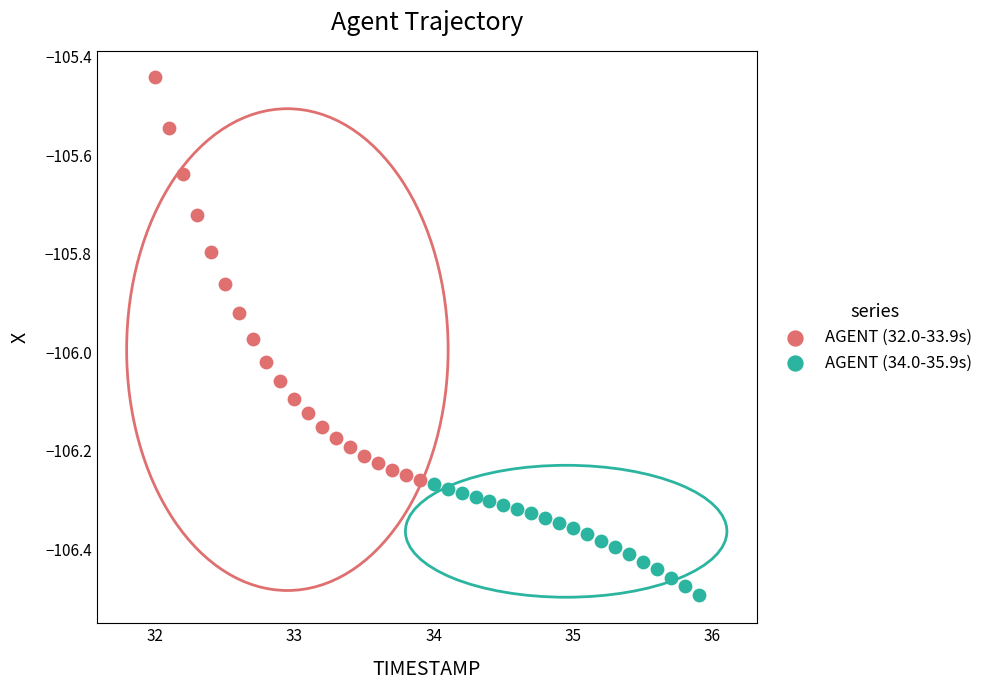

Which series has the largest Y range (max minus min)?

AGENT (32.0-33.9s)